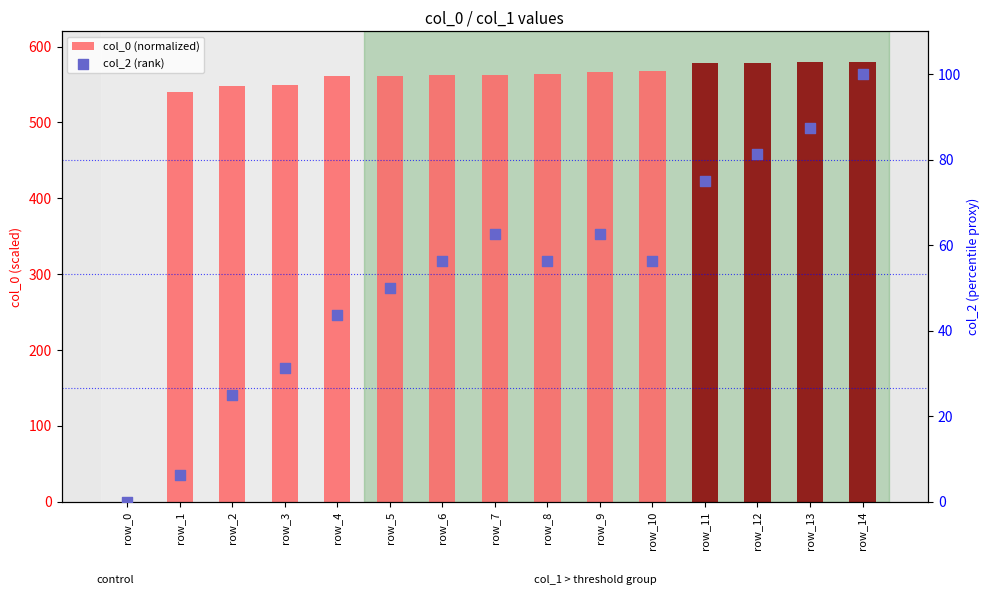

Which series has the largest Y range (max minus min)?

col_0 (normalized)